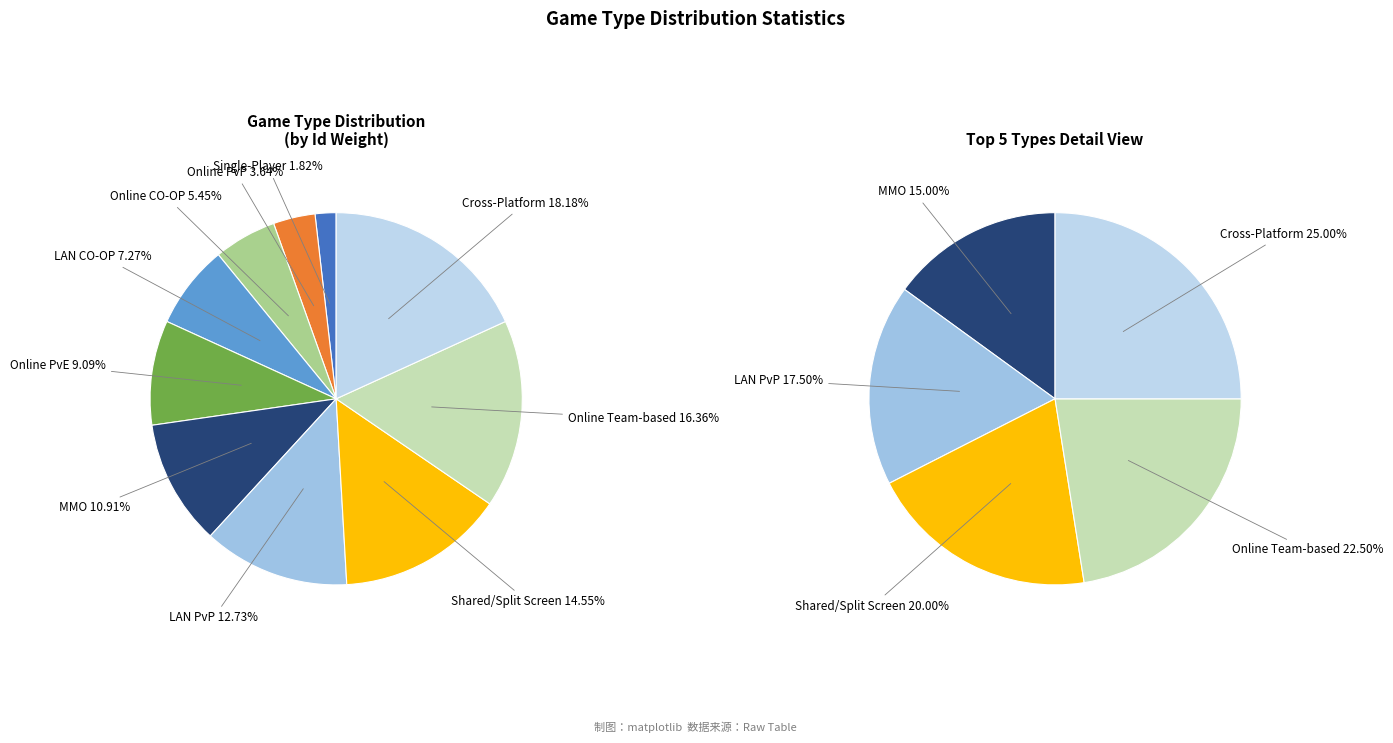

What is the change in value from Single-Player to LAN PvP?

+6